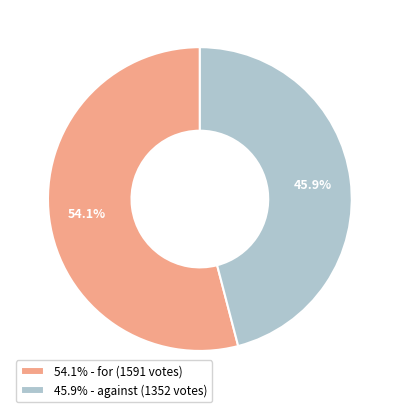

Which category has the biggest portion of the pie?

54.1% - for (1591 votes)